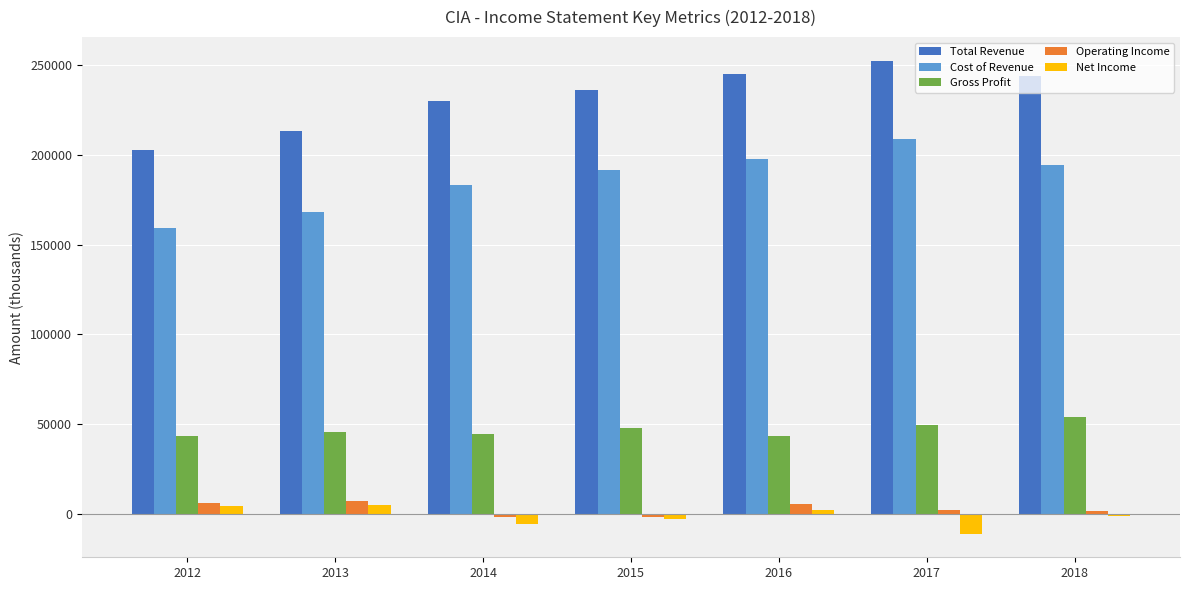

Which series has the largest total across all categories?

Total Revenue